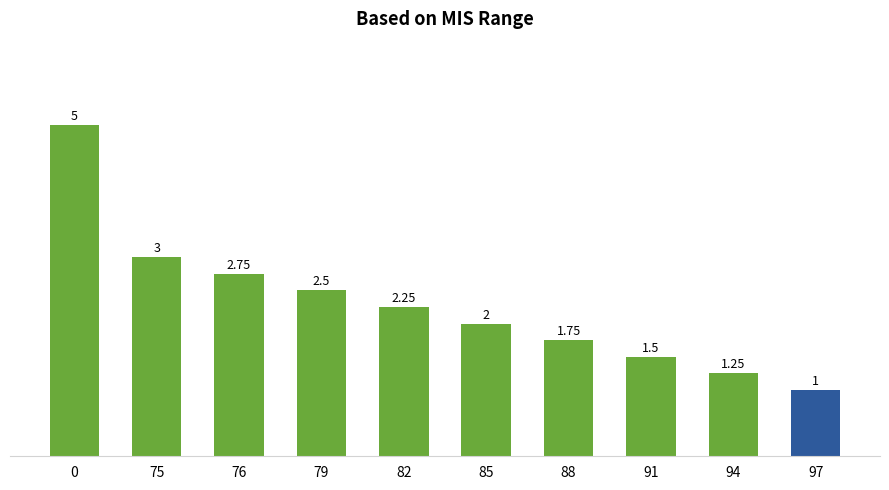

At which label is the value closest to 3?

75